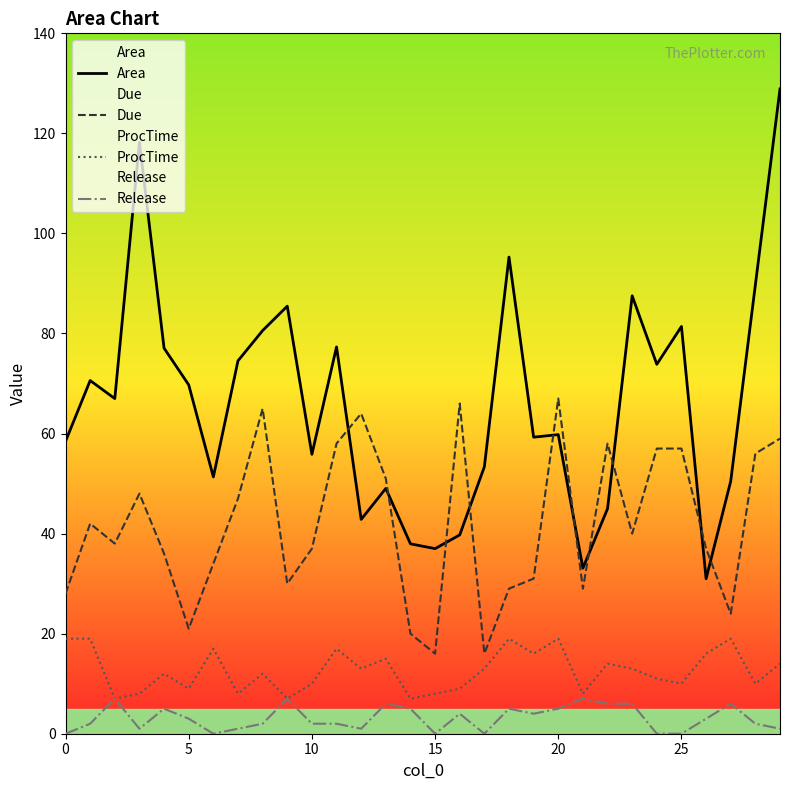

Does the chart display data point markers on the line(s)?

No